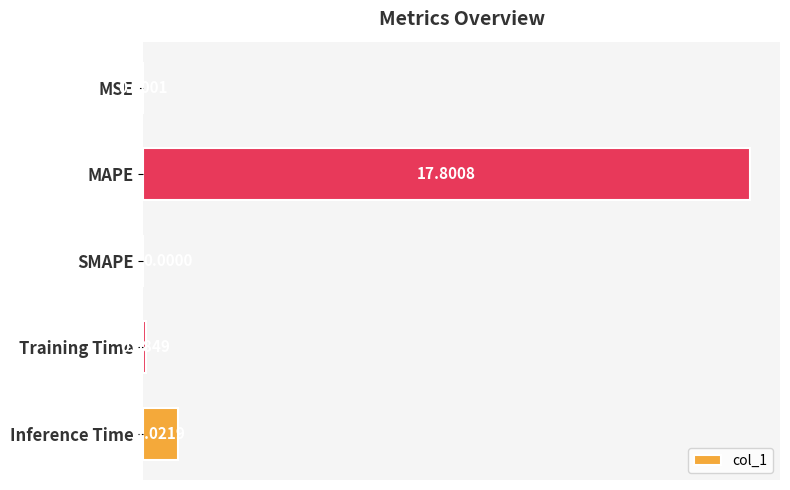

What is the sum of all values?

18.9